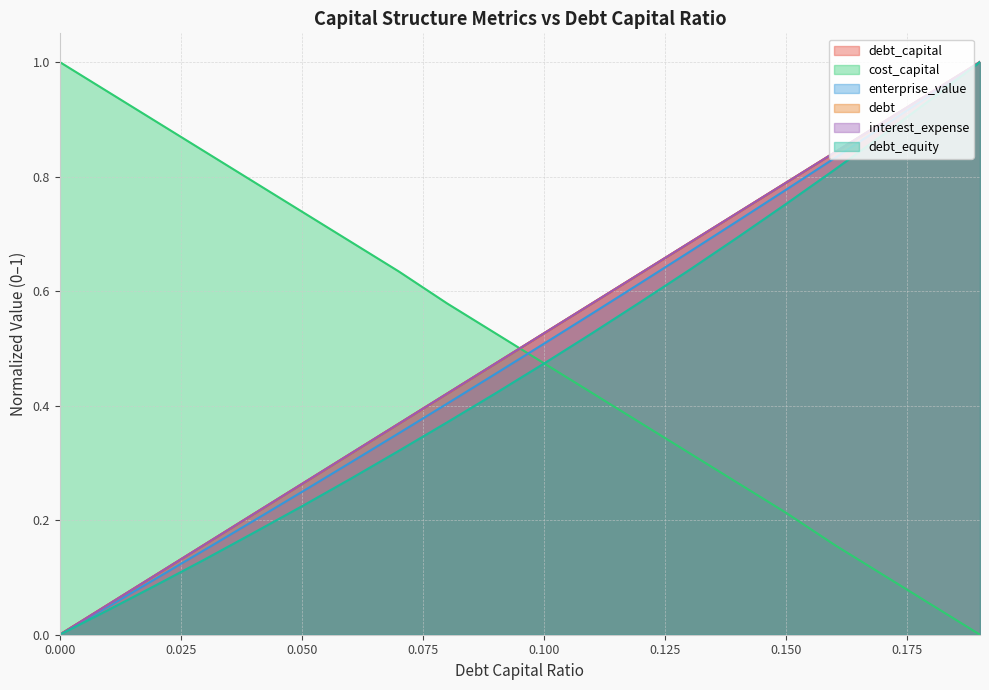

How many series are shown in this chart?

6